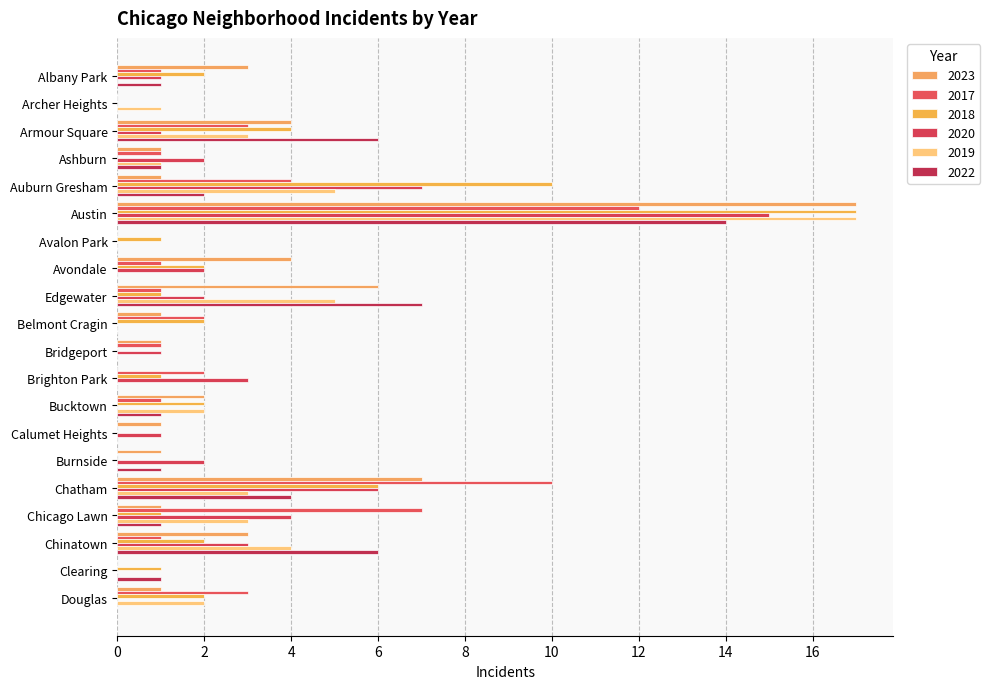

What is the value of the 2018 bar at the 1st from the left?

2